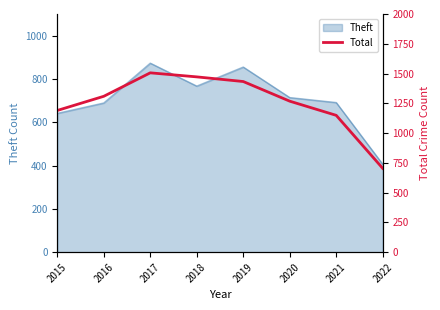

Rank the categories by value from lowest to highest.

2022, 2021, 2015, 2020, 2016, 2019, 2018, 2017